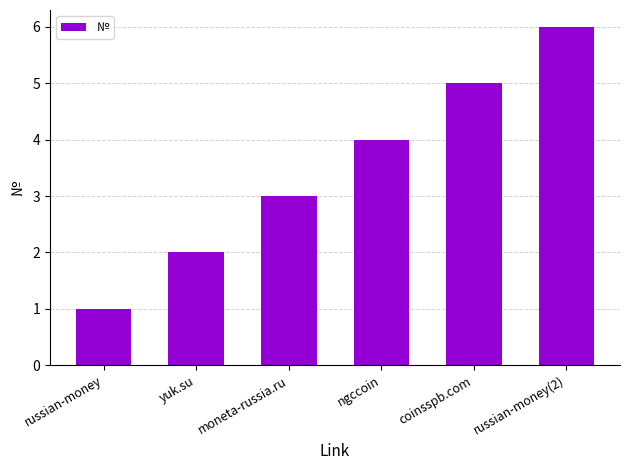

The chart shows a value of 3 at moneta-russia.ru. True or false?

True